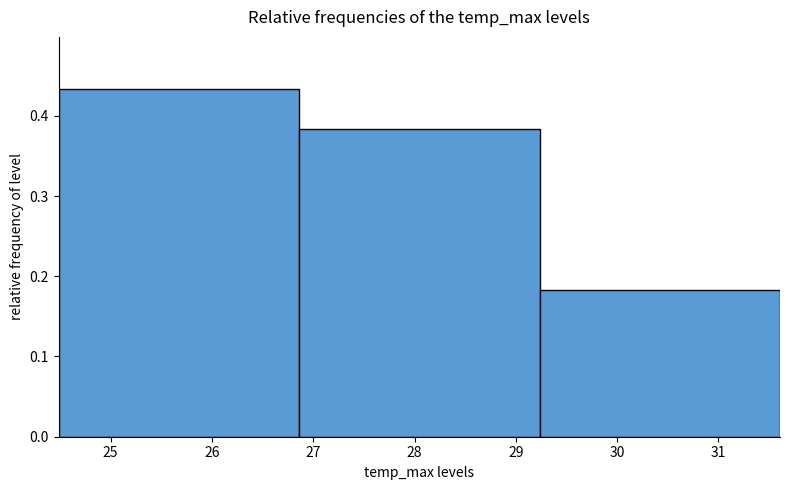

Reading left to right, transcribe this chart: for each bar, give the range it covers on the x-axis and its height. Neither the bar edges nor the heights are printed on the chart, so give them approximately, as read against the axes.

24.5 to 26.9: 0.43
26.9 to 29.2: 0.38
29.2 to 31.6: 0.18